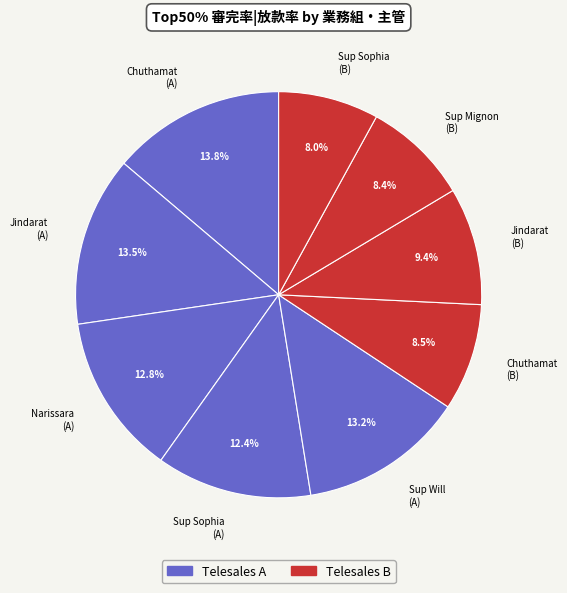

Is there a majority slice in this chart?

No